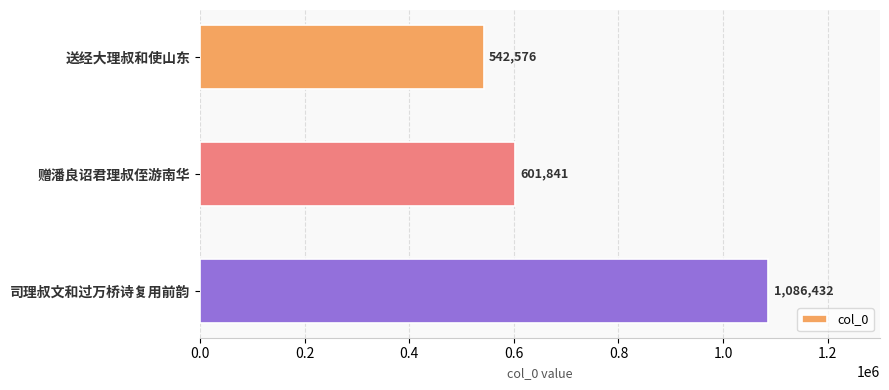

List the labels in order of value, smallest first.

送经大理叔和使山东, 赠潘良诏君理叔侄游南华, 司理叔文和过万桥诗复用前韵